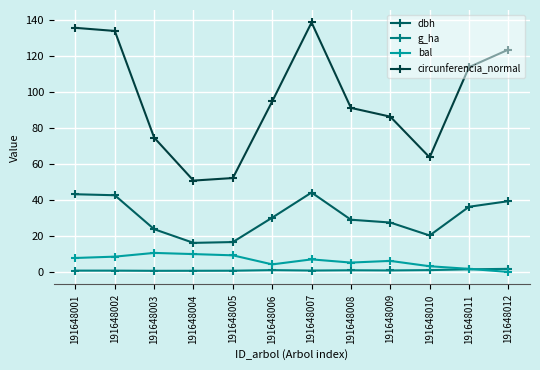

True or false: circunferencia_normal and g_ha intersect in this chart.

False